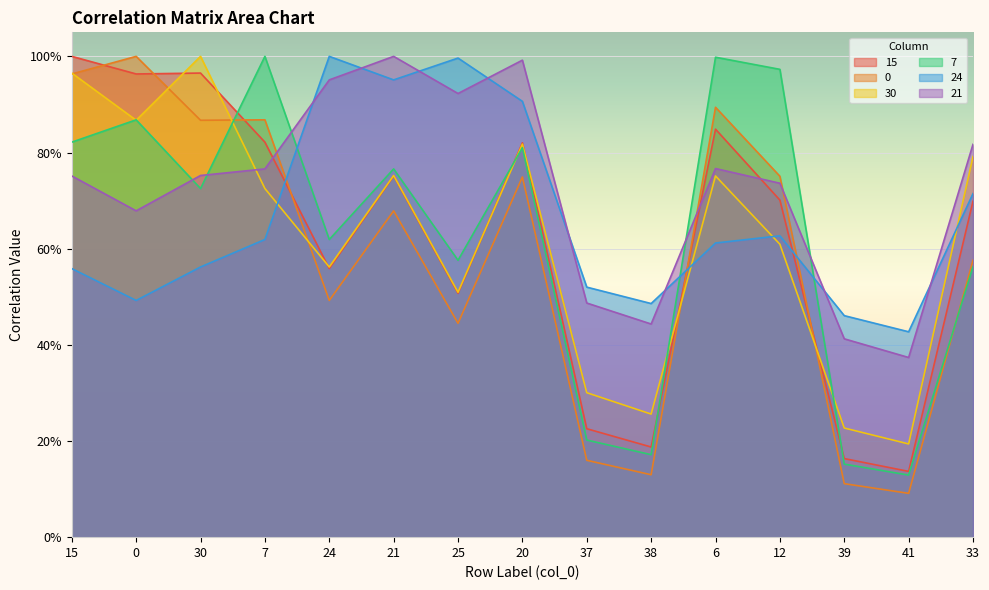

At which category is the sum across all series the highest?

20